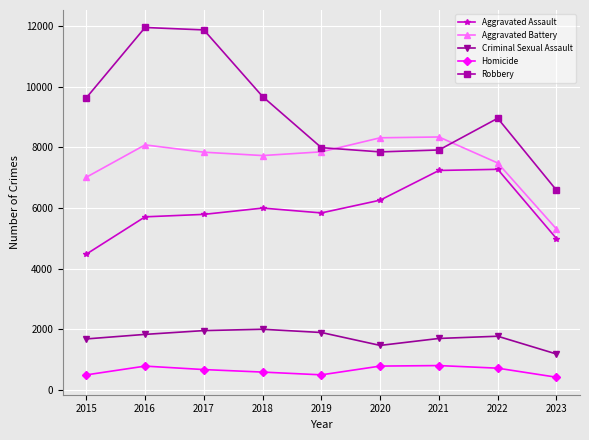

What is the maximum value shown in the chart?

11960